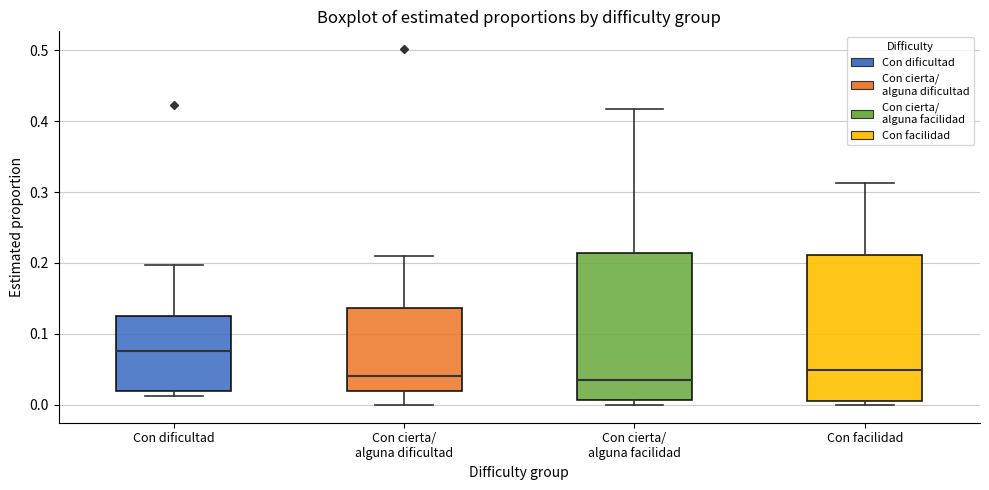

Reading left to right, transcribe this box plot: for each box, give where its median line is, the range the box spans, and where its two whiskers end, as read against the y-axis. The values are not printed on the chart, so give them approximately, as read against the axis.

Con dificultad: median 0.08, box 0.02 to 0.12, whiskers 0.01 to 0.20
Con cierta/ alguna dificultad: median 0.04, box 0.02 to 0.14, whiskers 0.00 to 0.21
Con cierta/ alguna facilidad: median 0.04, box 0.01 to 0.21, whiskers 0.00 to 0.42
Con facilidad: median 0.05, box 0.01 to 0.21, whiskers 0.00 to 0.31